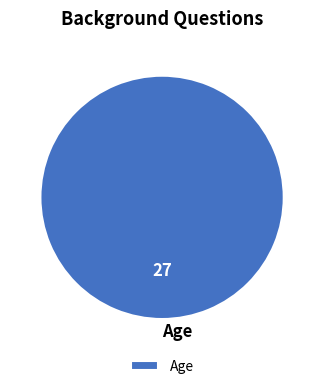

Does Age represent more than half of the total?

Yes